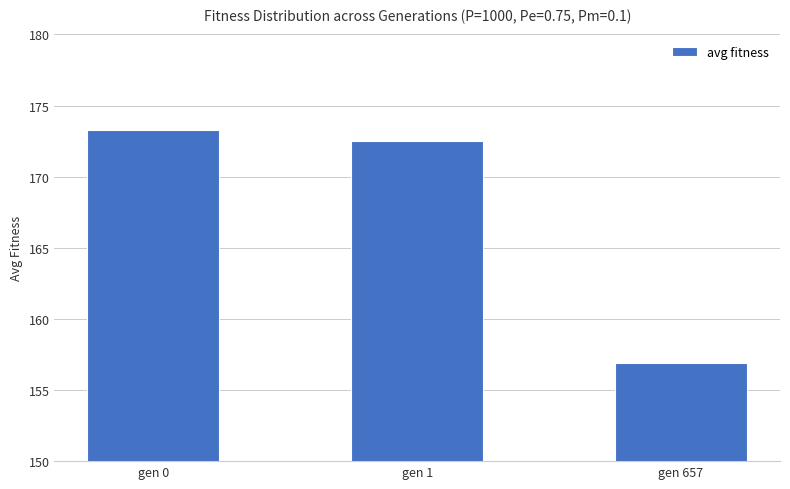

At which label does the data first exceed 172?

gen 0